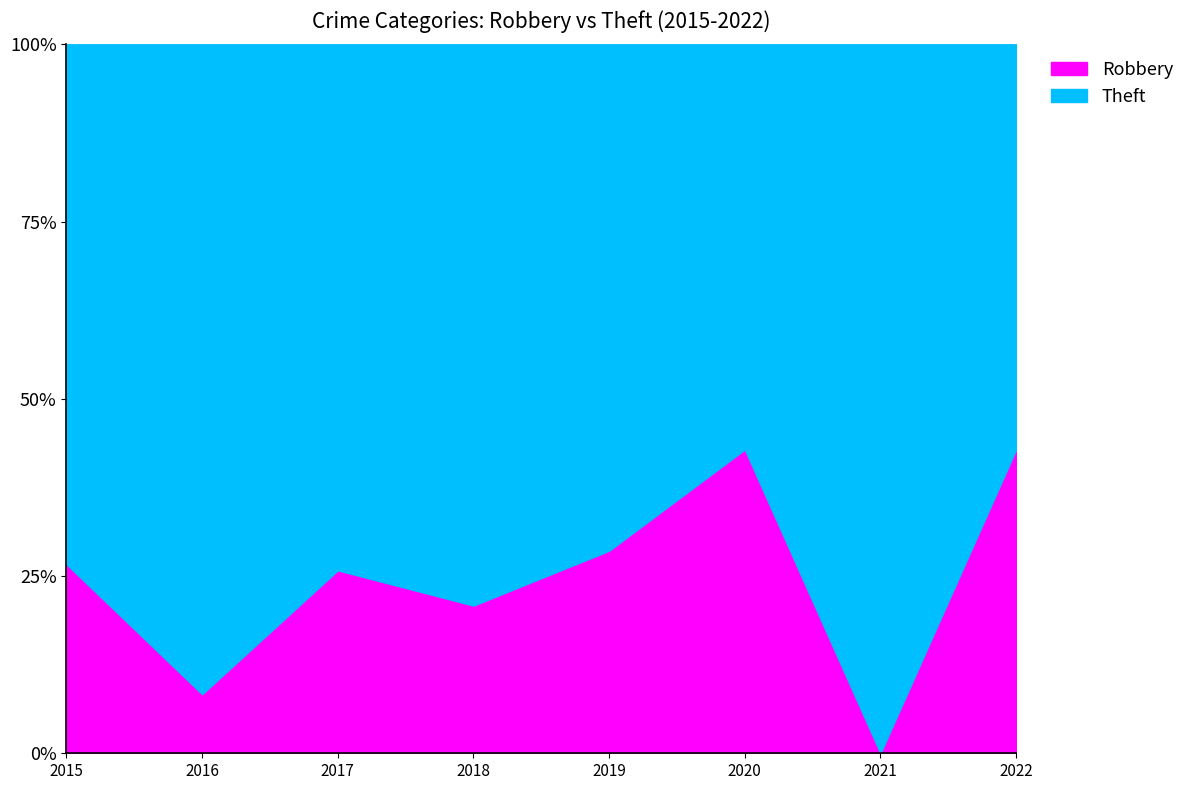

Read the Robbery value at 2015.

26.7